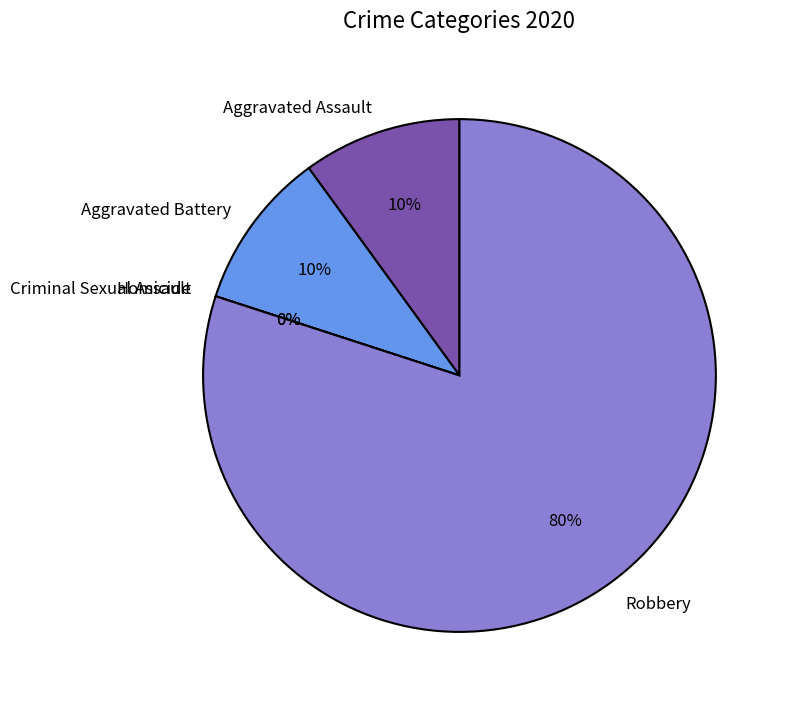

Does any single category account for the majority?

Yes